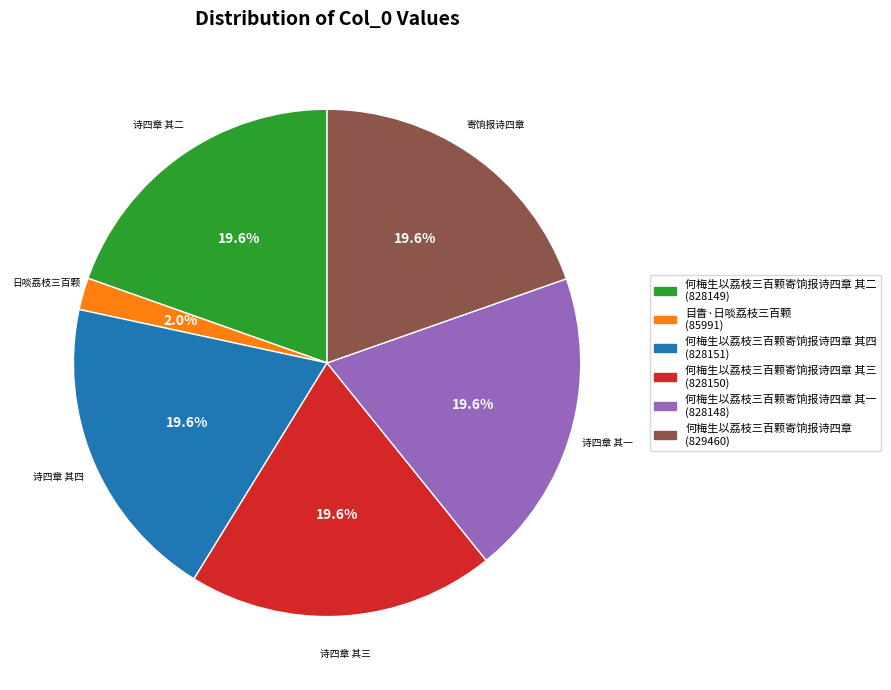

Is there any slice that represents more than half of the pie?

No